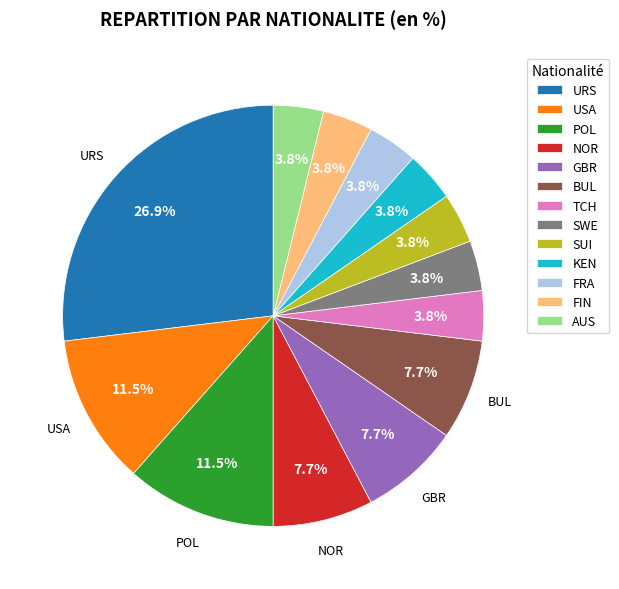

Between GBR and TCH, which is larger?

GBR